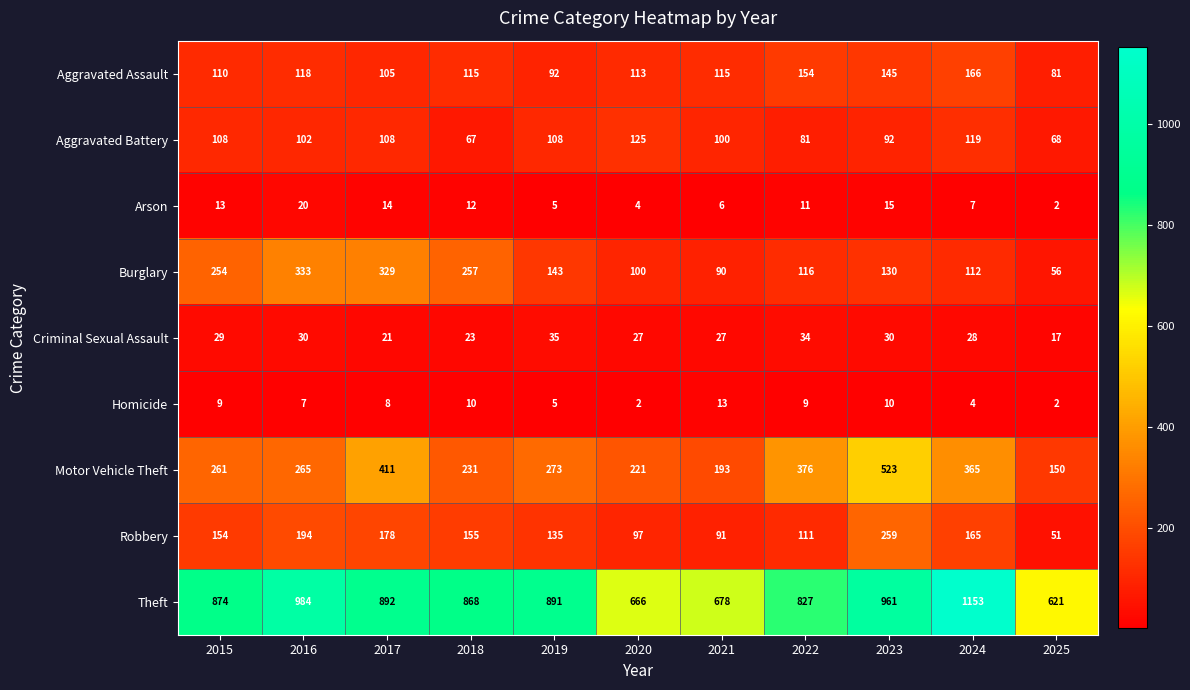

At 2022, list the series in order from largest to smallest.

Theft, Motor Vehicle Theft, Aggravated Assault, Burglary, Robbery, Aggravated Battery, Criminal Sexual Assault, Arson, Homicide